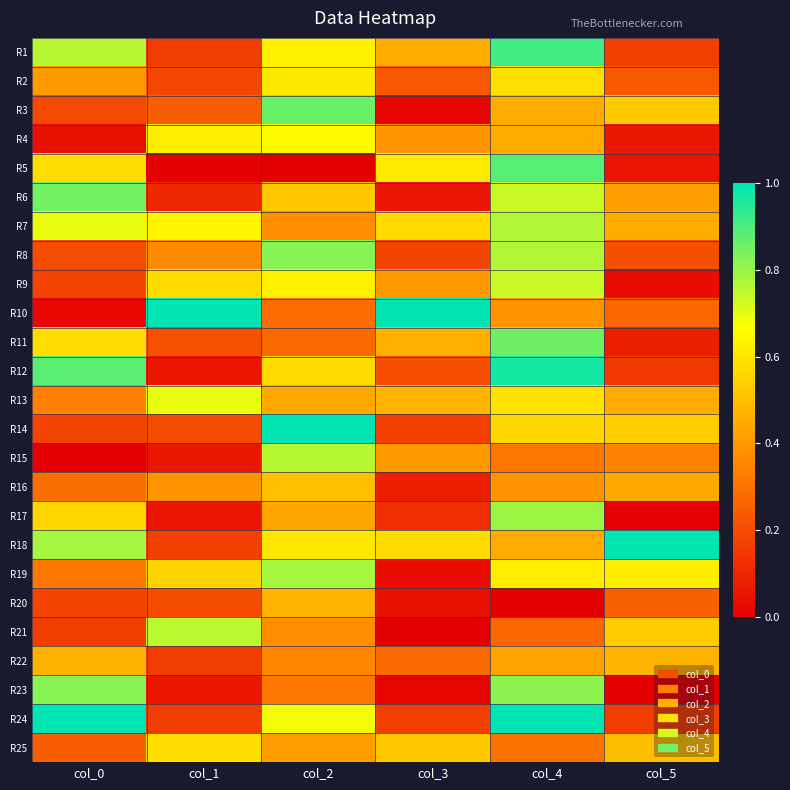

Reading left to right, what are all the values shown in this chart?

R1: col_0=0.8	col_1=0.2	col_2=0.6	col_3=0.5	col_4=0.9	col_5=0.2
R2: col_0=0.4	col_1=0.2	col_2=0.6	col_3=0.2	col_4=0.6	col_5=0.2
R3: col_0=0.2	col_1=0.2	col_2=0.9	col_3=0.0	col_4=0.4	col_5=0.5
R4: col_0=0.0	col_1=0.6	col_2=0.7	col_3=0.4	col_4=0.4	col_5=0.1
R5: col_0=0.6	col_1=0.0	col_2=0.0	col_3=0.6	col_4=0.9	col_5=0.1
R6: col_0=0.9	col_1=0.1	col_2=0.5	col_3=0.1	col_4=0.7	col_5=0.4
R7: col_0=0.7	col_1=0.6	col_2=0.4	col_3=0.6	col_4=0.8	col_5=0.4
R8: col_0=0.2	col_1=0.4	col_2=0.8	col_3=0.2	col_4=0.8	col_5=0.2
R9: col_0=0.2	col_1=0.6	col_2=0.6	col_3=0.4	col_4=0.7	col_5=0.0
R10: col_0=0.0	col_1=1.0	col_2=0.3	col_3=1.0	col_4=0.4	col_5=0.3
R11: col_0=0.6	col_1=0.2	col_2=0.3	col_3=0.5	col_4=0.9	col_5=0.1
R12: col_0=0.9	col_1=0.1	col_2=0.6	col_3=0.2	col_4=1.0	col_5=0.2
R13: col_0=0.3	col_1=0.7	col_2=0.4	col_3=0.5	col_4=0.6	col_5=0.4
R14: col_0=0.2	col_1=0.2	col_2=1.0	col_3=0.2	col_4=0.6	col_5=0.5
R15: col_0=0.0	col_1=0.1	col_2=0.8	col_3=0.4	col_4=0.3	col_5=0.3
R16: col_0=0.3	col_1=0.4	col_2=0.5	col_3=0.1	col_4=0.4	col_5=0.4
R17: col_0=0.6	col_1=0.1	col_2=0.4	col_3=0.1	col_4=0.8	col_5=0.0
R18: col_0=0.8	col_1=0.2	col_2=0.6	col_3=0.6	col_4=0.4	col_5=1.0
R19: col_0=0.3	col_1=0.6	col_2=0.8	col_3=0.0	col_4=0.6	col_5=0.6
R20: col_0=0.2	col_1=0.2	col_2=0.5	col_3=0.0	col_4=0.0	col_5=0.3
R21: col_0=0.2	col_1=0.8	col_2=0.4	col_3=0.0	col_4=0.3	col_5=0.5
R22: col_0=0.5	col_1=0.2	col_2=0.4	col_3=0.3	col_4=0.4	col_5=0.5
R23: col_0=0.8	col_1=0.1	col_2=0.3	col_3=0.0	col_4=0.8	col_5=0.0
R24: col_0=1.0	col_1=0.2	col_2=0.7	col_3=0.2	col_4=1.0	col_5=0.2
R25: col_0=0.2	col_1=0.6	col_2=0.4	col_3=0.5	col_4=0.3	col_5=0.5